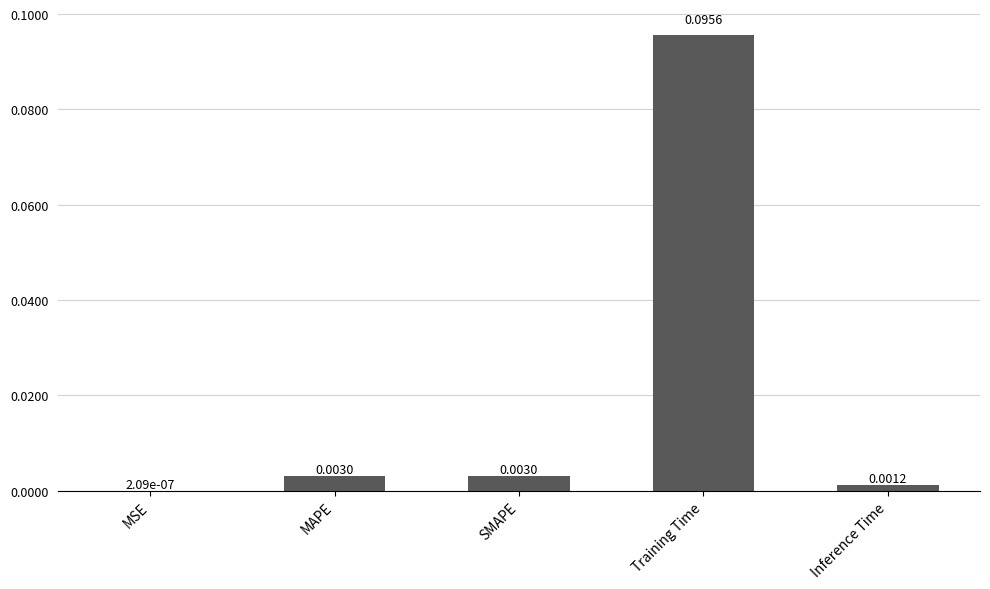

Which category has the highest value across all series?

Training Time